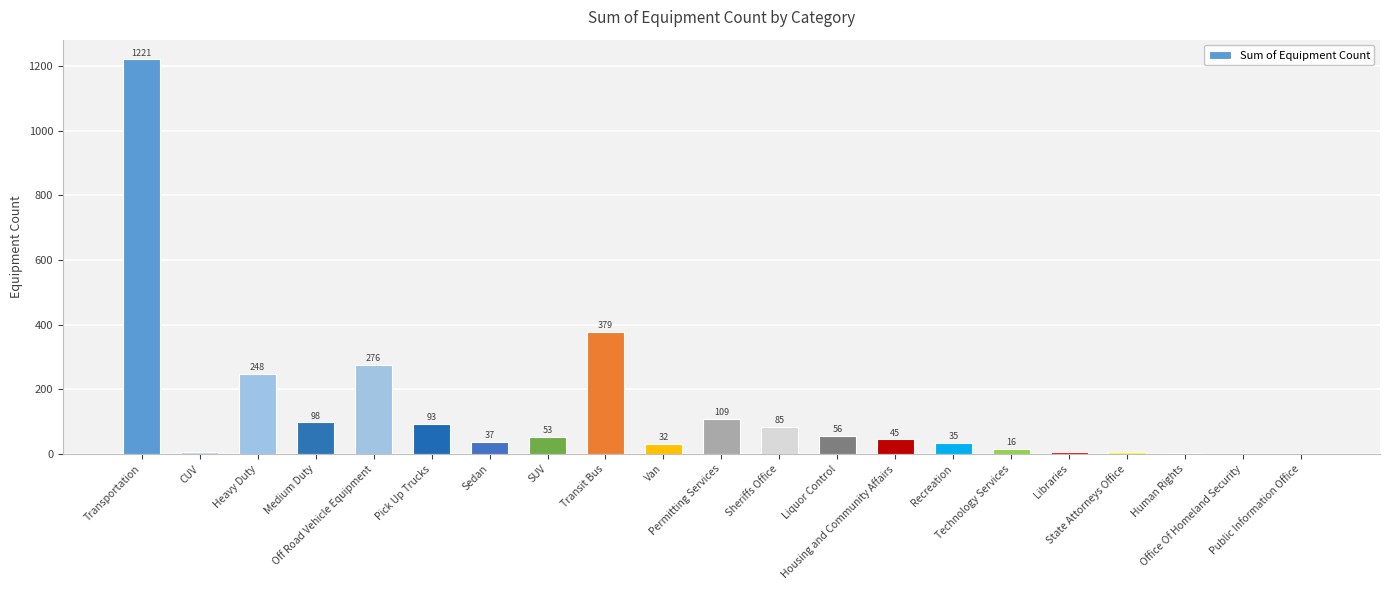

Count the number of categories in the chart.

21